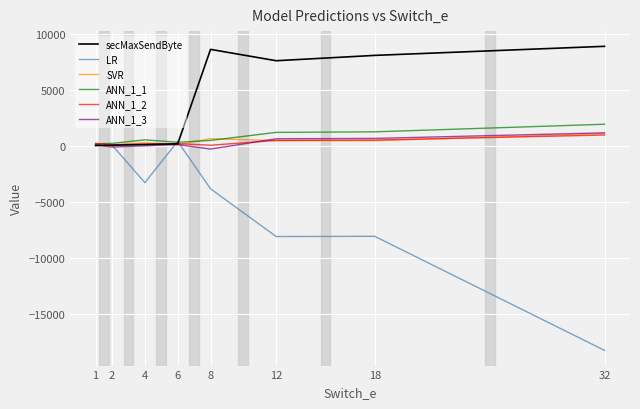

What is the minimum value shown in the chart?

-18242.9